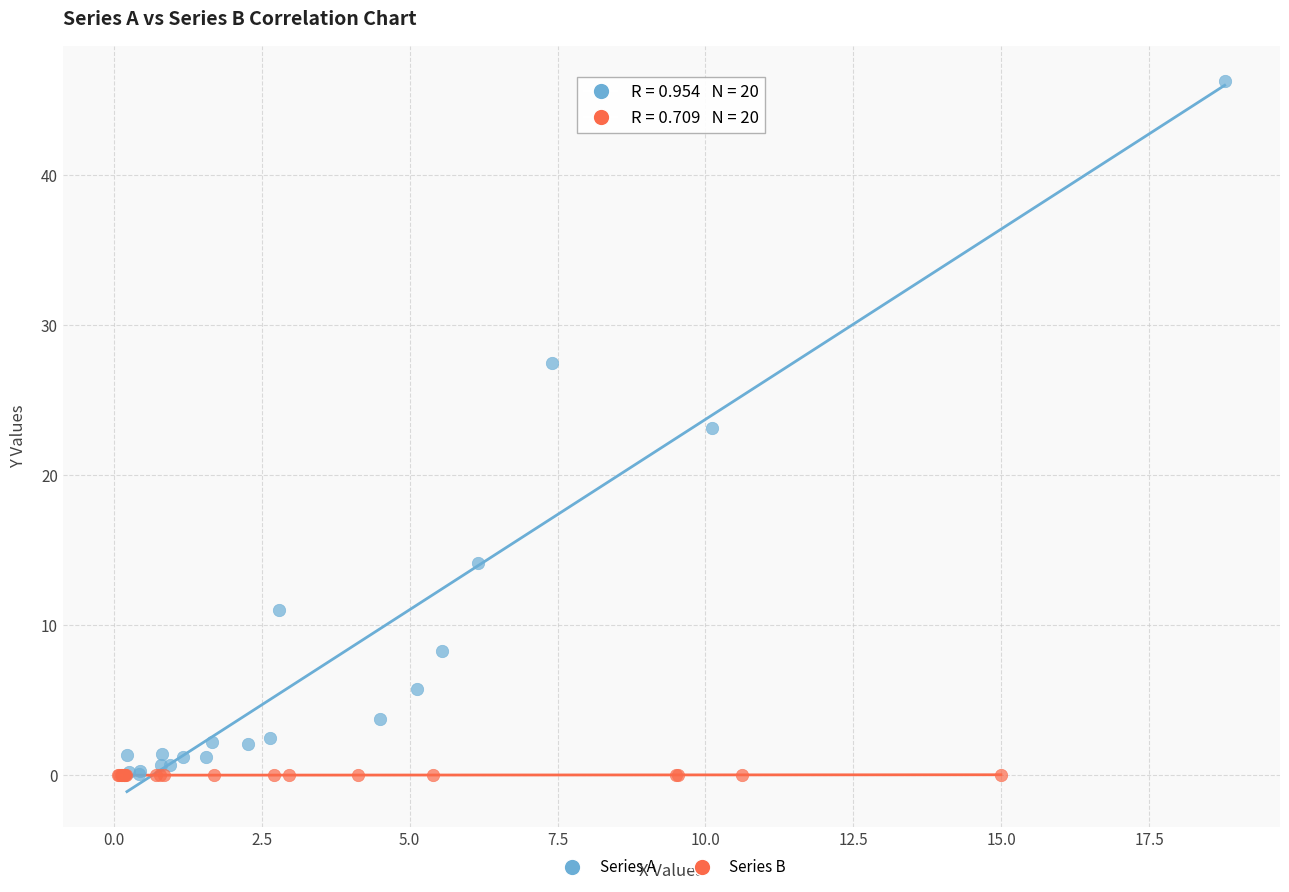

Which series reaches the maximum Y coordinate?

Series A